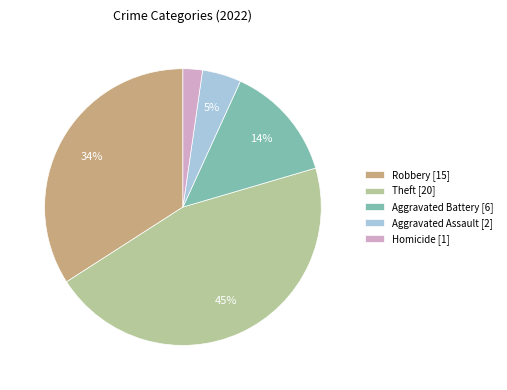

Is it true that Theft [20] is 39% of the pie?

False